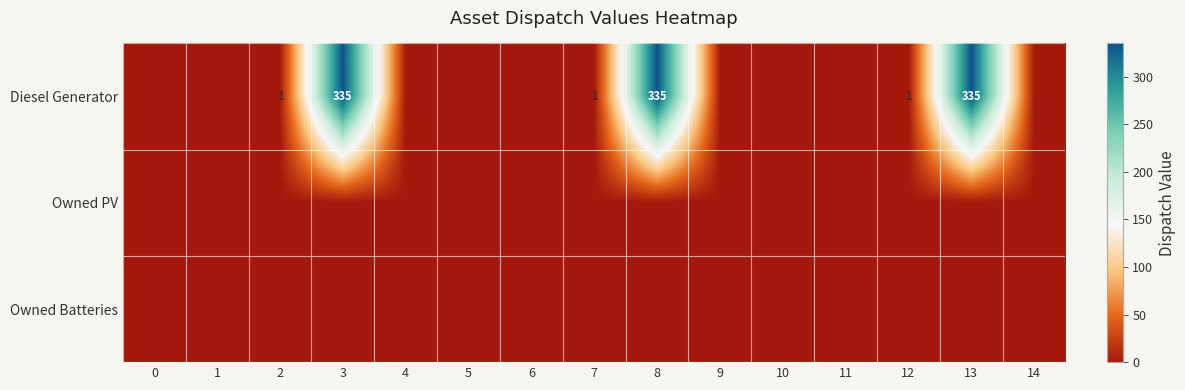

How many categories are shown in the chart?

15